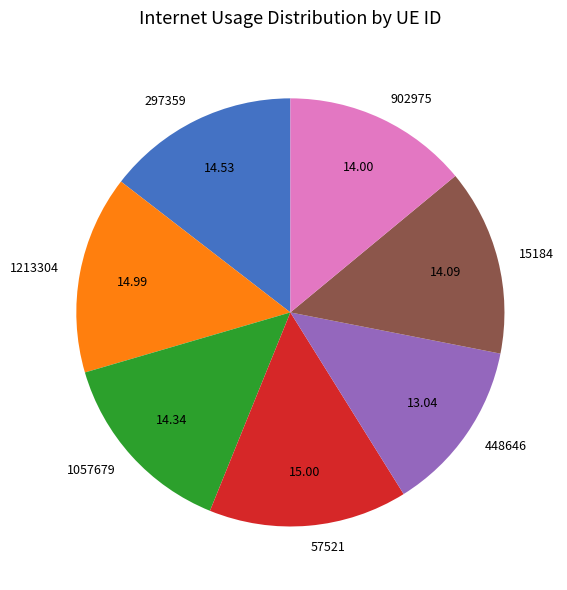

The 1057679 slice represents 14% of the pie. True or false?

True